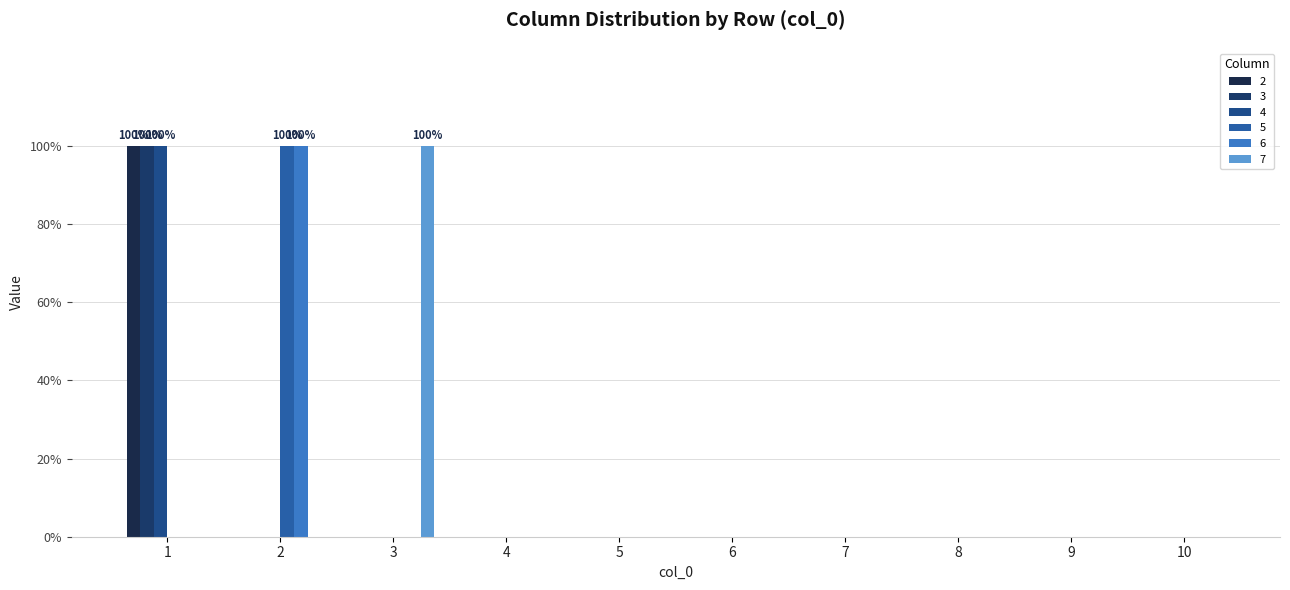

Does the chart contain stacked bars?

No